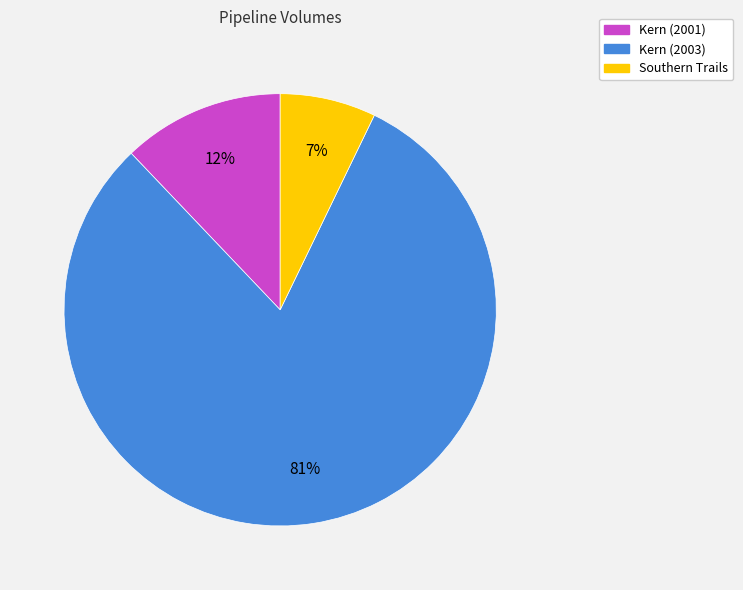

The Kern (2001) slice represents 12% of the pie. True or false?

True